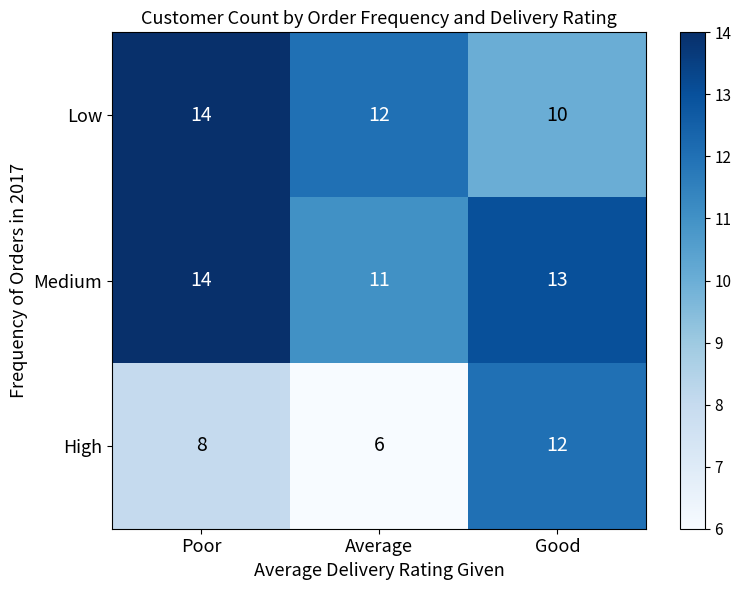

What is the maximum value for Low?

14